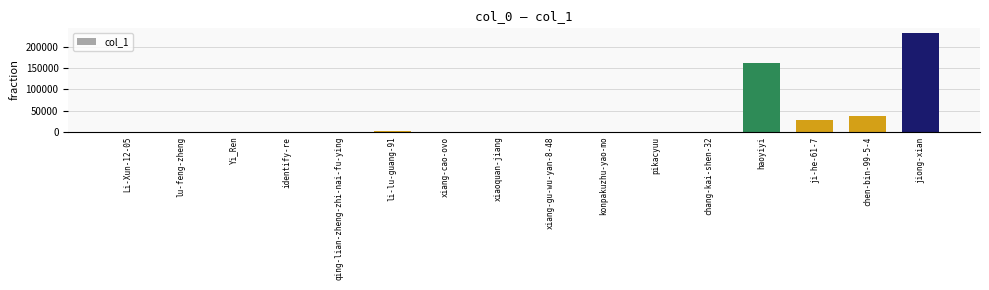

The chart shows a value of 214226 at haoyiyi. True or false?

False